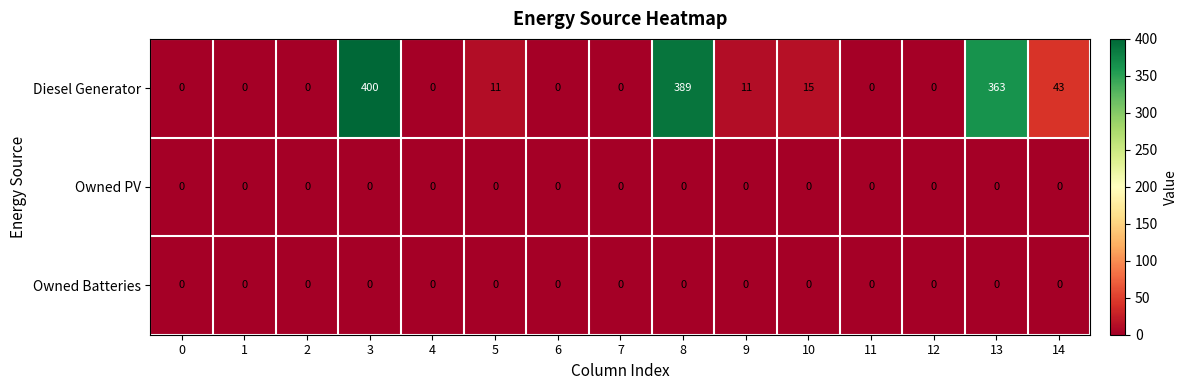

How many series are shown in this chart?

3